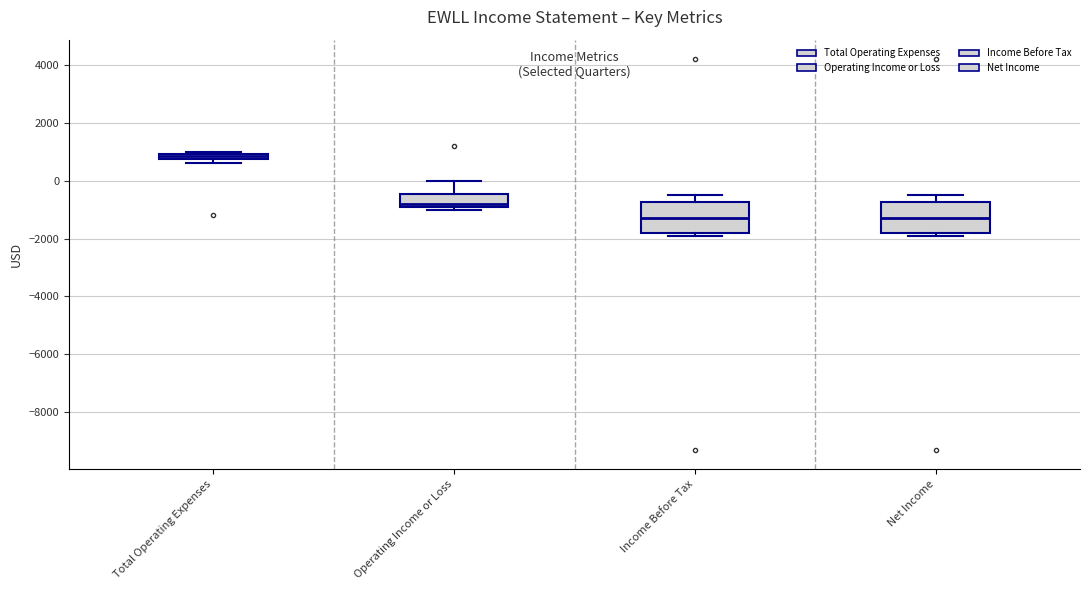

Where is the upper edge of the box for Income Before Tax on the y-axis? The values are not printed on the chart, so give them approximately, as read against the axis.

-800